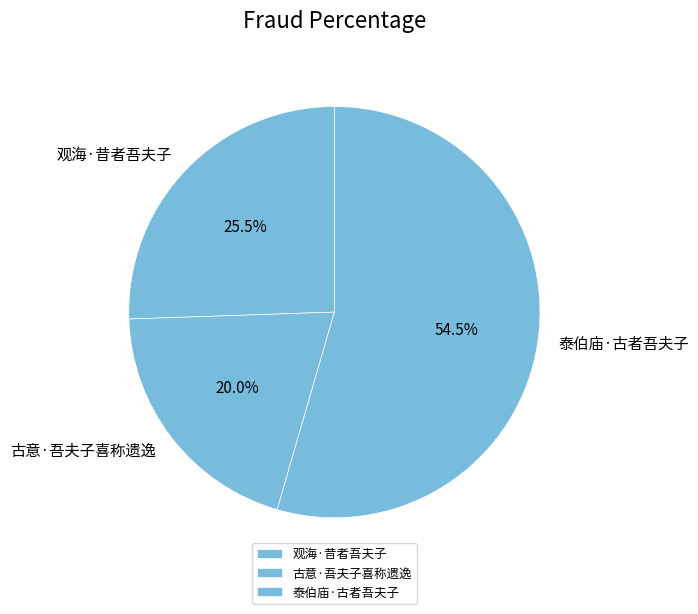

Is 泰伯庙·古者吾夫子 the majority of the pie?

Yes